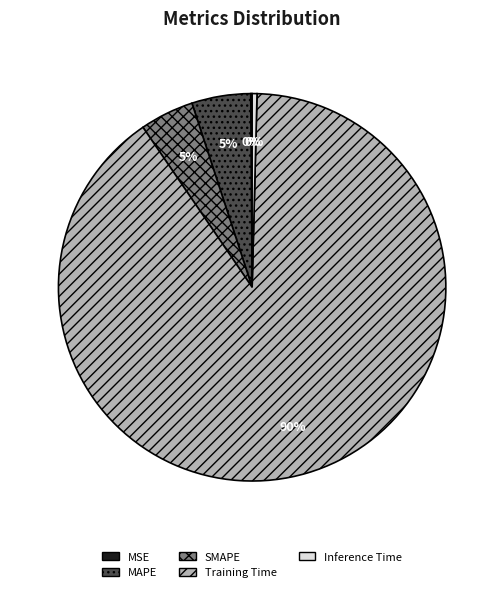

To the nearest percent, what percentage of the pie is SMAPE?

5%